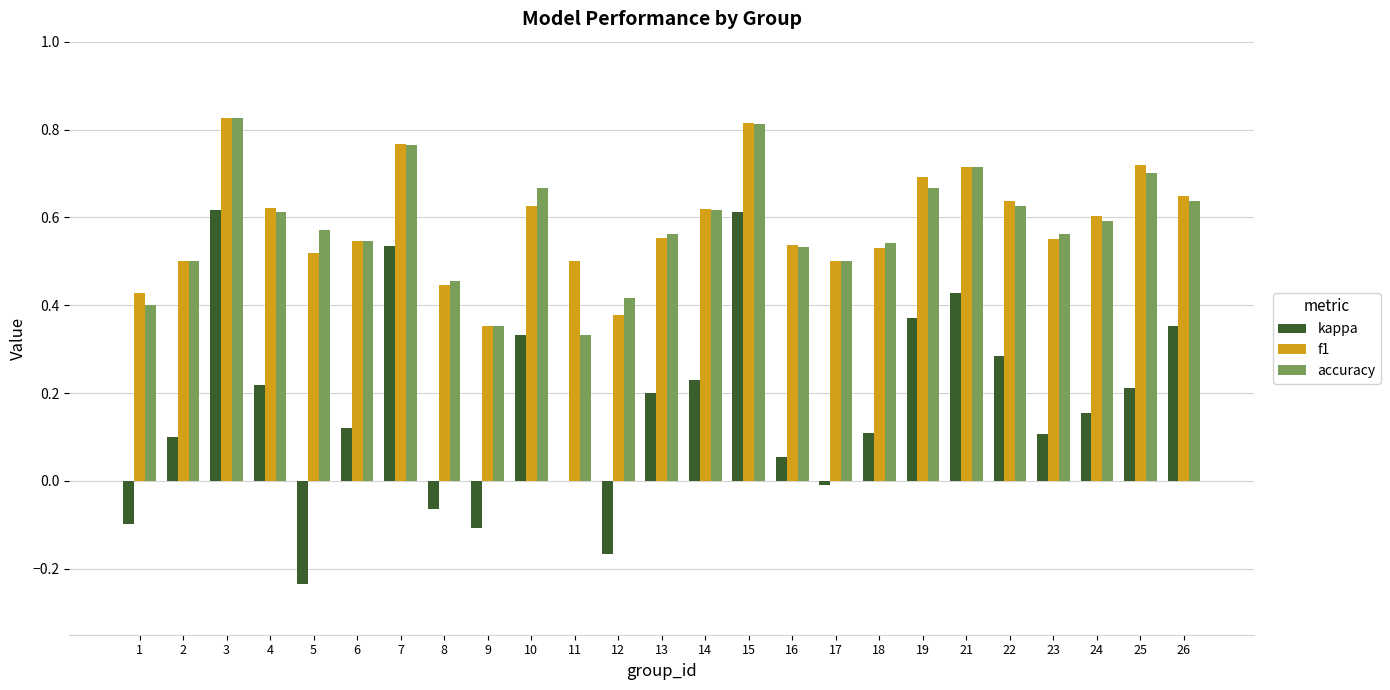

How many groups of bars are there?

25